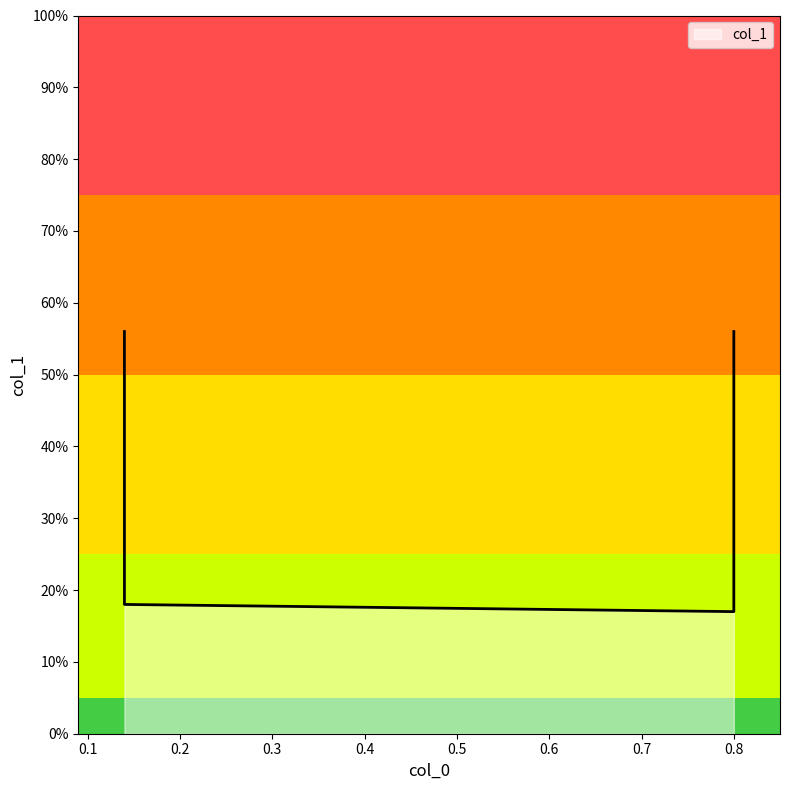

Reading left to right, extract all data points from this chart.

0.6	0.2	0.2	0.6